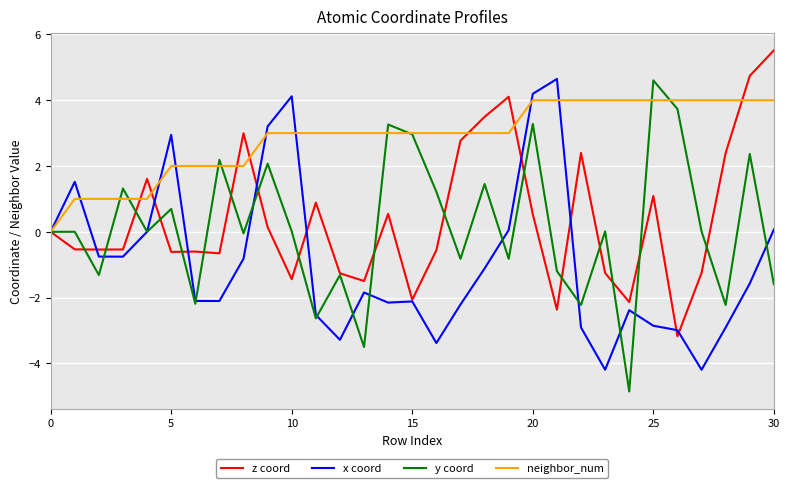

How many positive values does the neighbor_num series have?

30